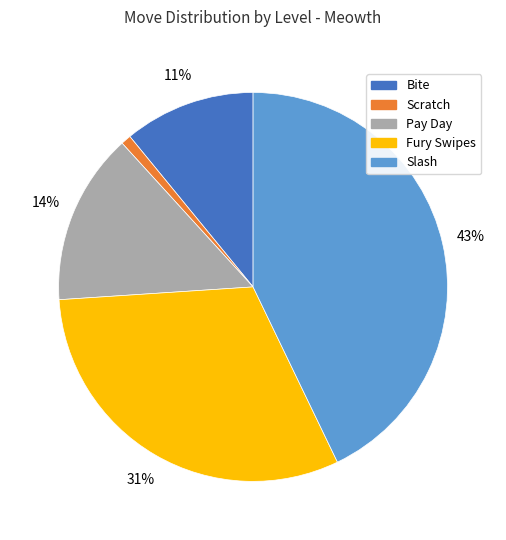

To the nearest percent, what percentage of the pie is Bite?

11%